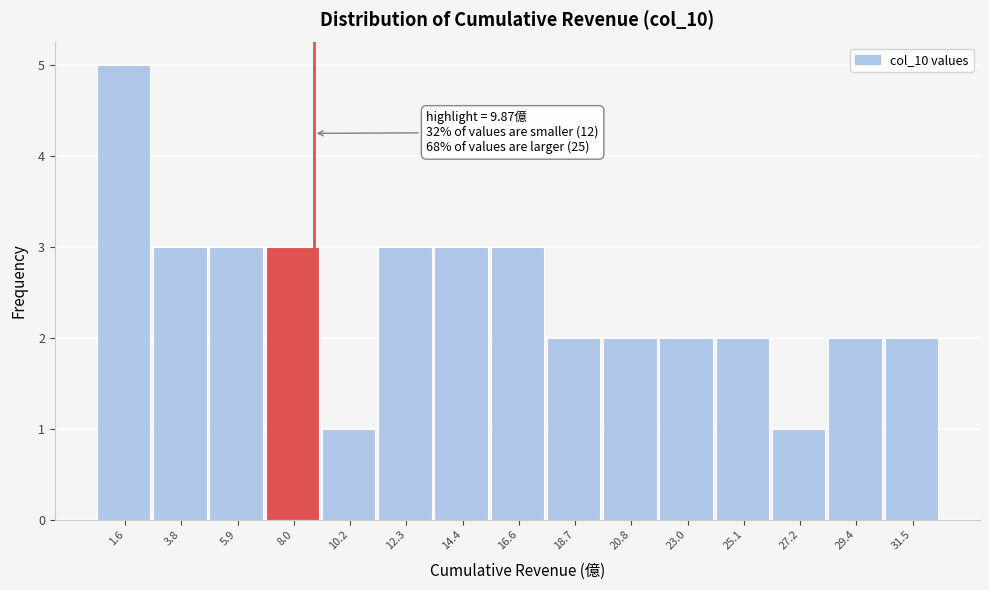

Reading right to left, list all the values displayed in this chart.

2	2	1	2	2	2	2	3	3	3	1	3	3	3	5